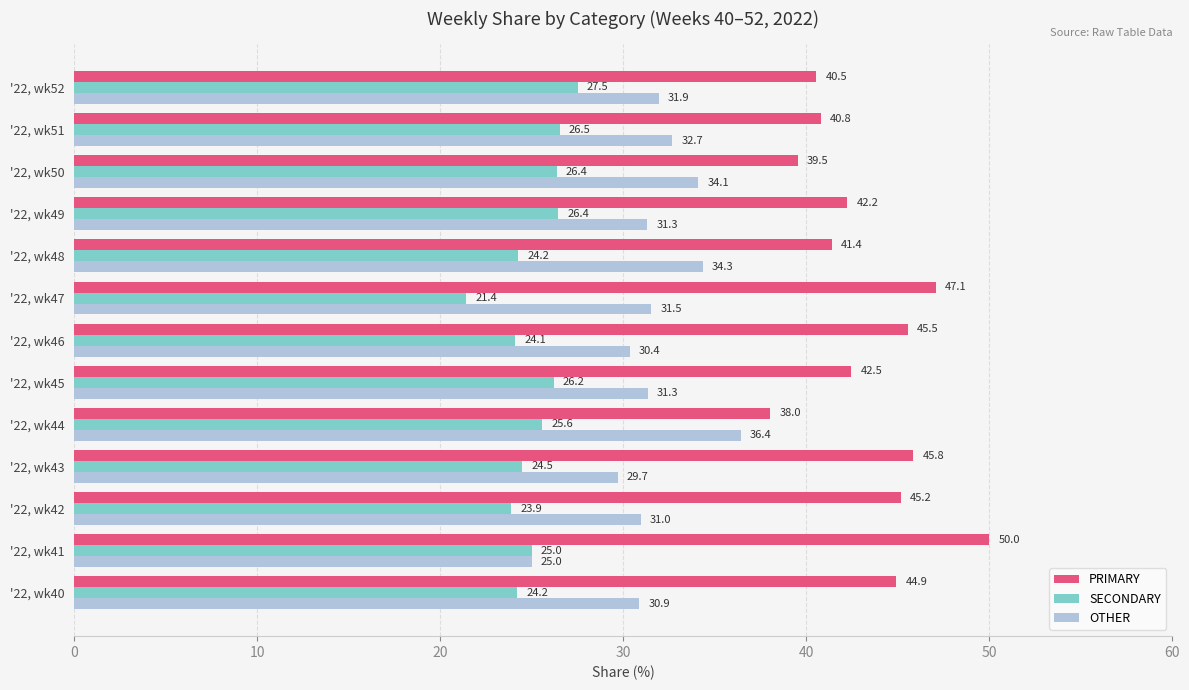

At '22, wk52, list the series in order from largest to smallest.

PRIMARY, OTHER, SECONDARY